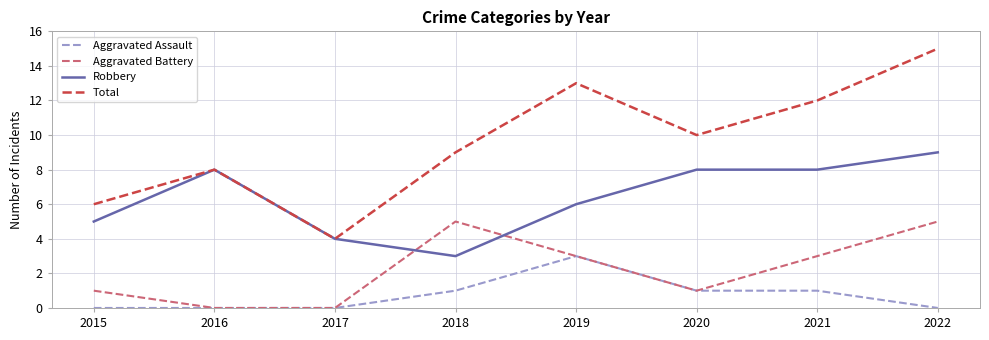

How many lines are shown in the chart?

4